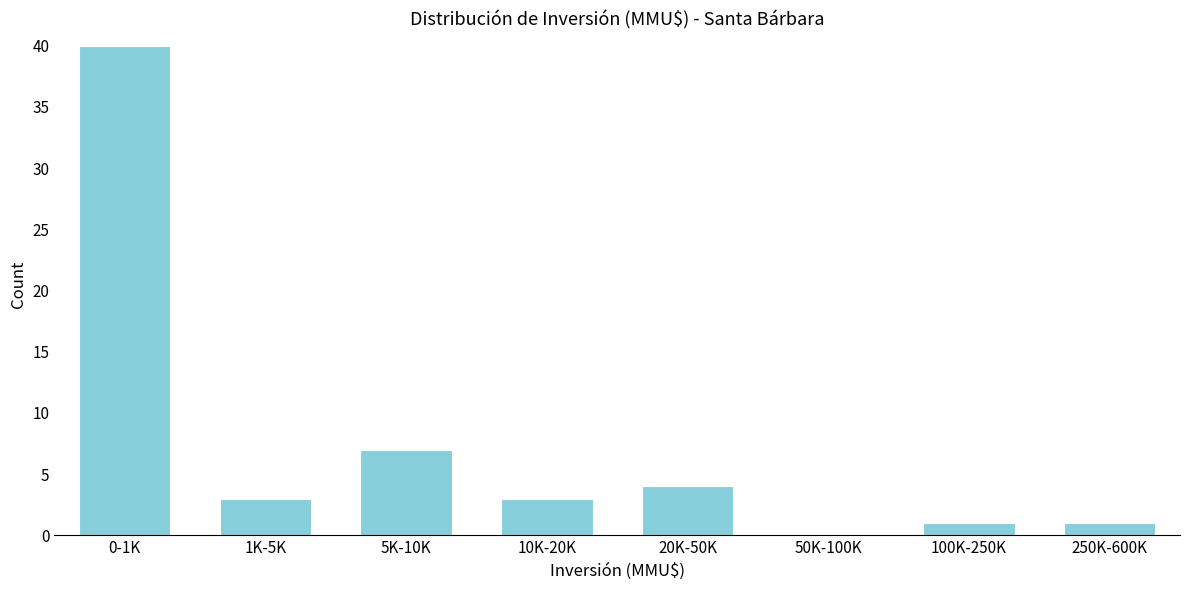

Reading left to right, what are all the values shown in this chart?

0-1K=40	1K-5K=3	5K-10K=7	10K-20K=3	20K-50K=4	50K-100K=0	100K-250K=1	250K-600K=1